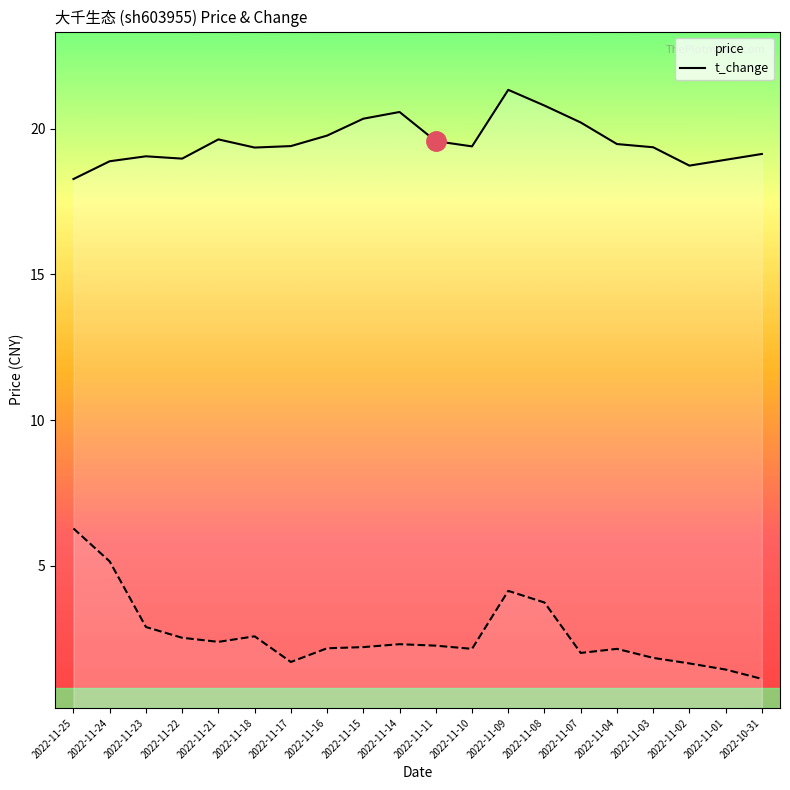

True or false: t_change and price cross at least once.

False